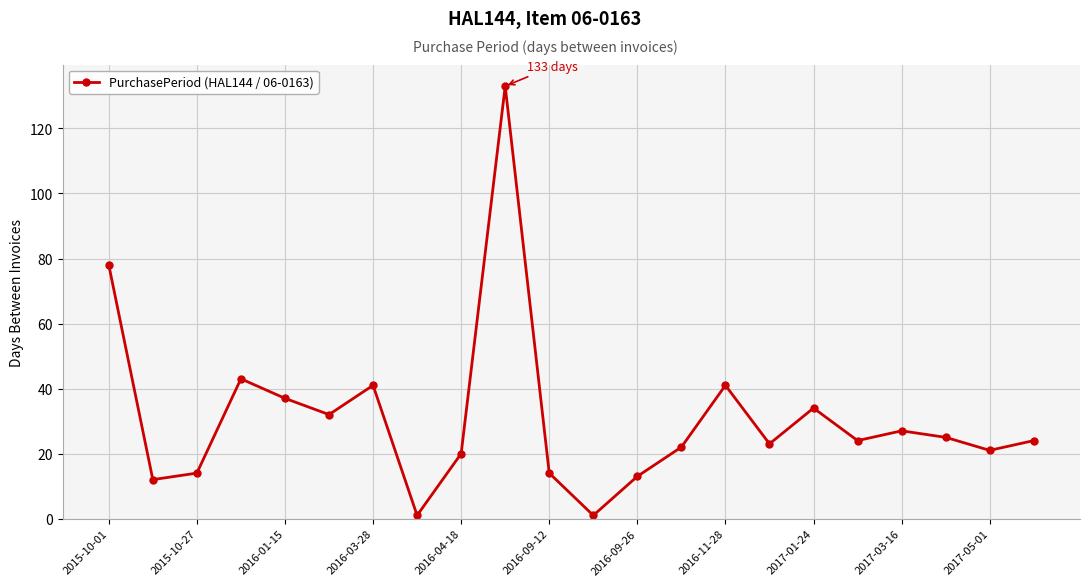

True or false: there are more than 0 points higher than both neighbors.

True